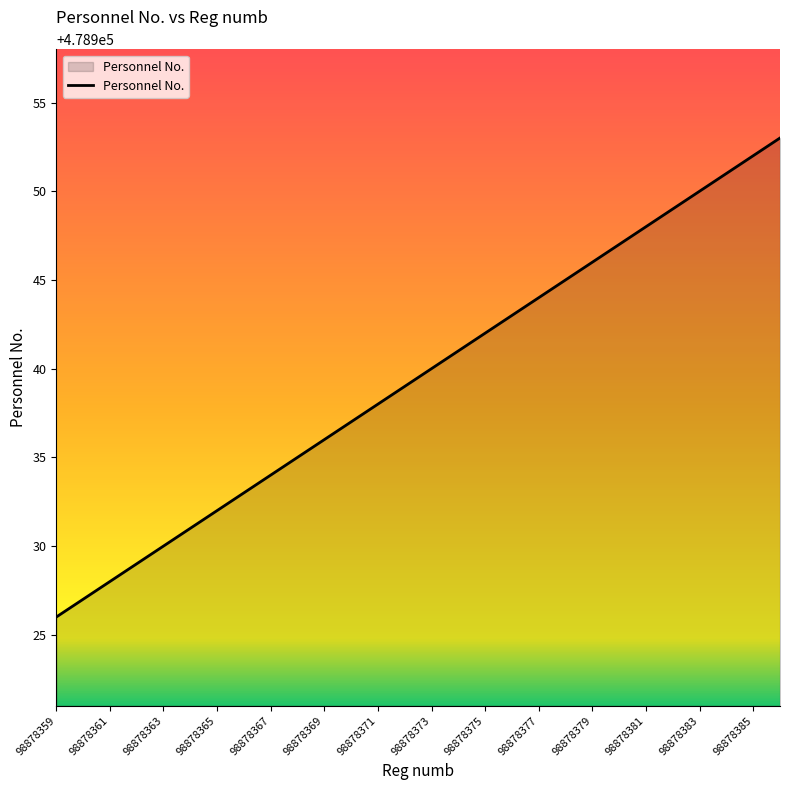

True or false: the data has more than 2 interior local peaks.

False